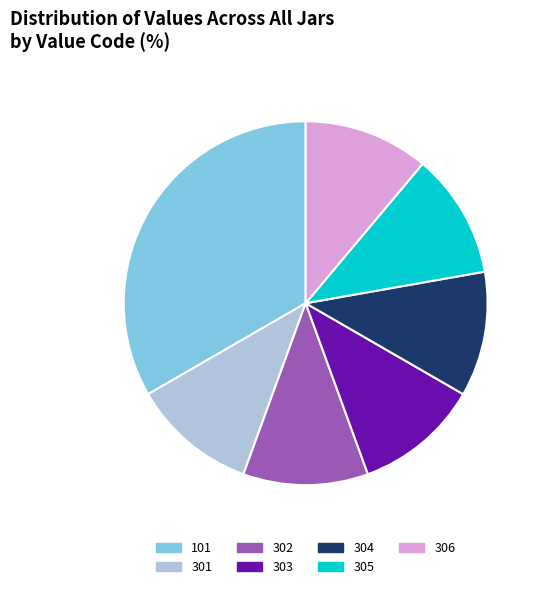

What is the largest slice in the pie chart?

101